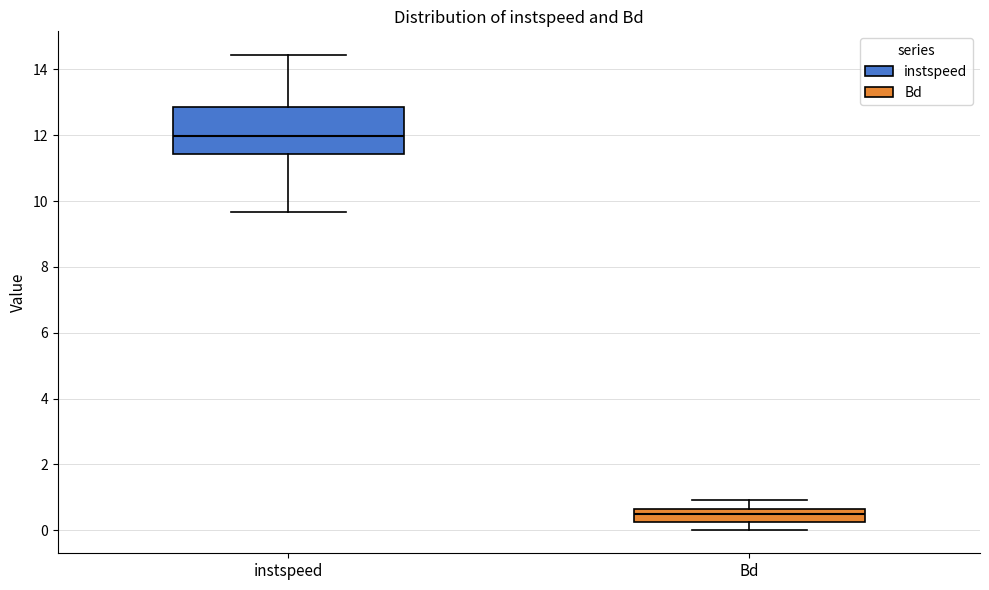

Reading left to right, read every box against the y-axis: the position of its median line, the range the box covers, and the ends of its whiskers. The values are not printed on the chart, so give them approximately, as read against the axis.

instspeed: median 12.0, box 11.4 to 12.8, whiskers 9.6 to 14.4
Bd: median 0.6 (inside the box), box 0.2 to 0.6, whiskers 0.0 to 1.0